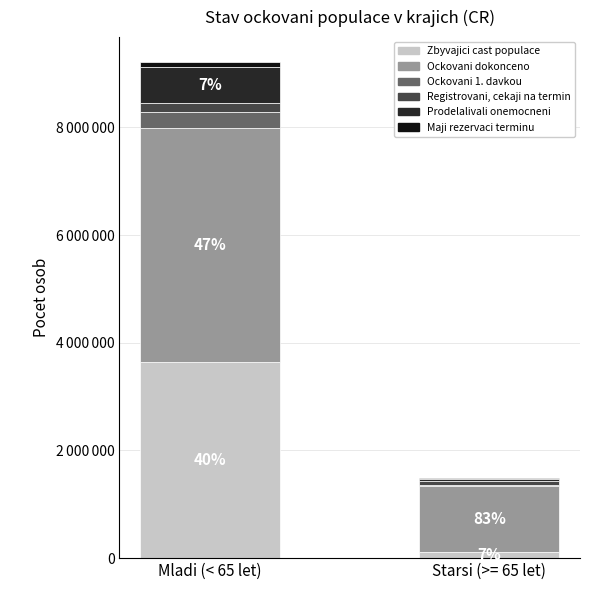

What are all the series names shown in the legend?

Zbyvajici cast populace, Ockovani dokonceno, Ockovani 1. davkou, Registrovani, cekaji na termin, Prodelalivali onemocneni, Maji rezervaci terminu